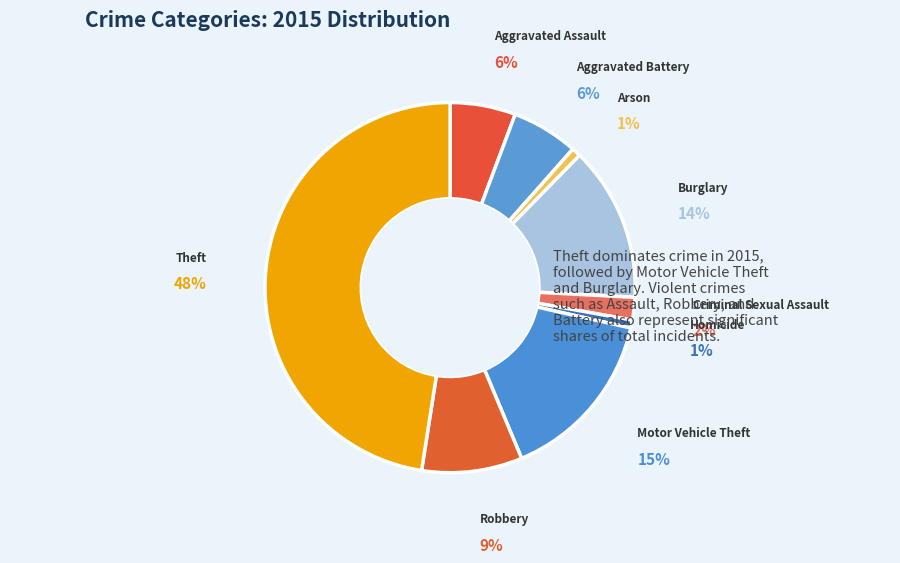

What portion of the pie excludes Criminal Sexual Assault?

98.0%